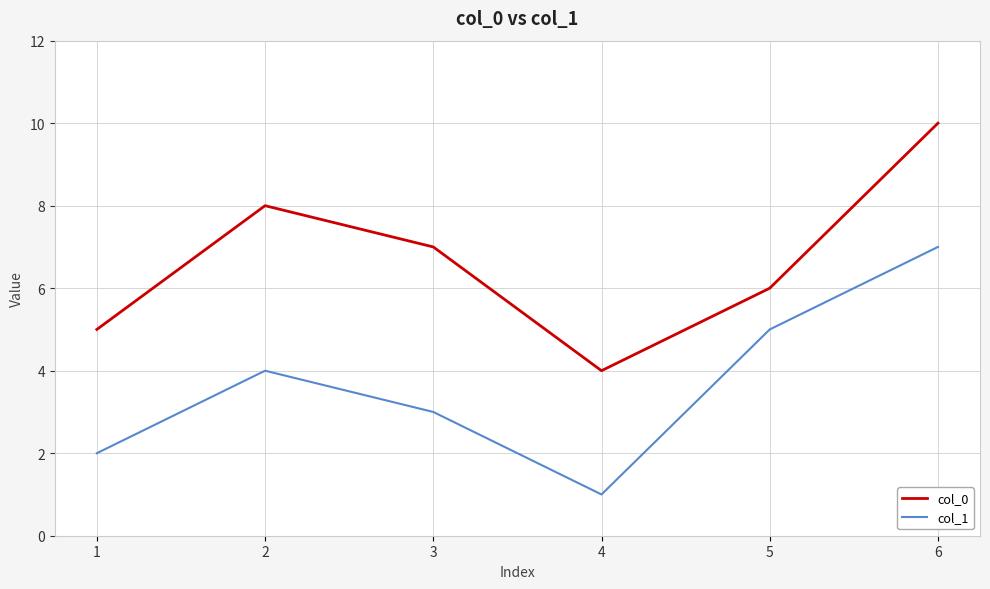

Reading left to right, transcribe all the data shown in this chart.

col_0: 5	8	7	4	6	10
col_1: 2	4	3	1	5	7